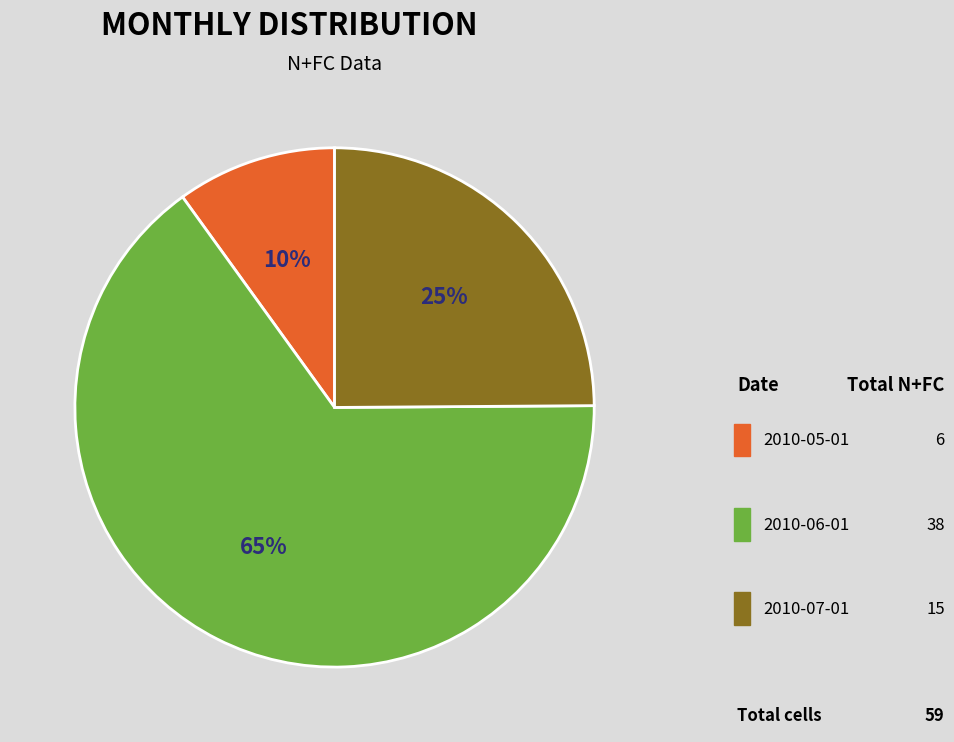

Approximately how many times larger is the value at 2010-05-01 compared to 2010-06-01?

0.2